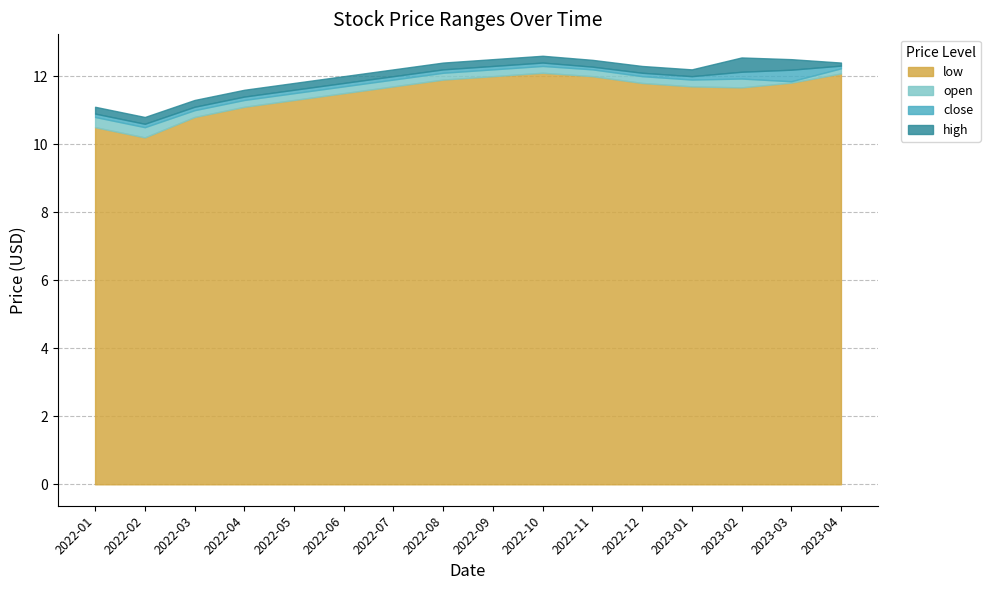

True or false: low and open intersect in this chart.

False